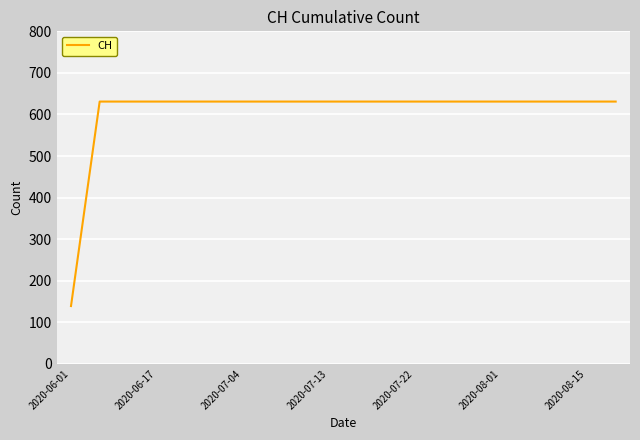

What is the minimum value shown in the chart?

139